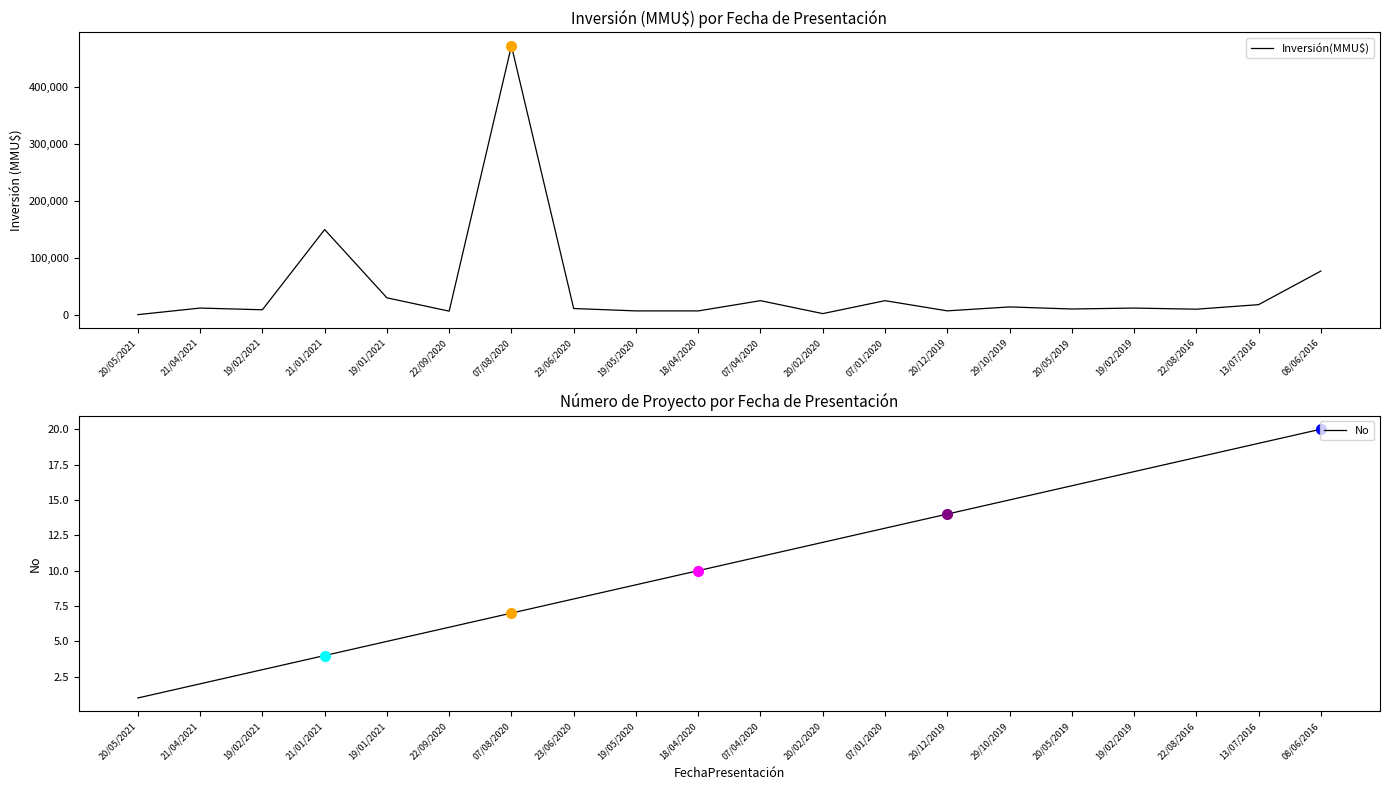

Between 19/02/2021 and 29/10/2019, which series saw the biggest shift?

Inversión(MMU$)